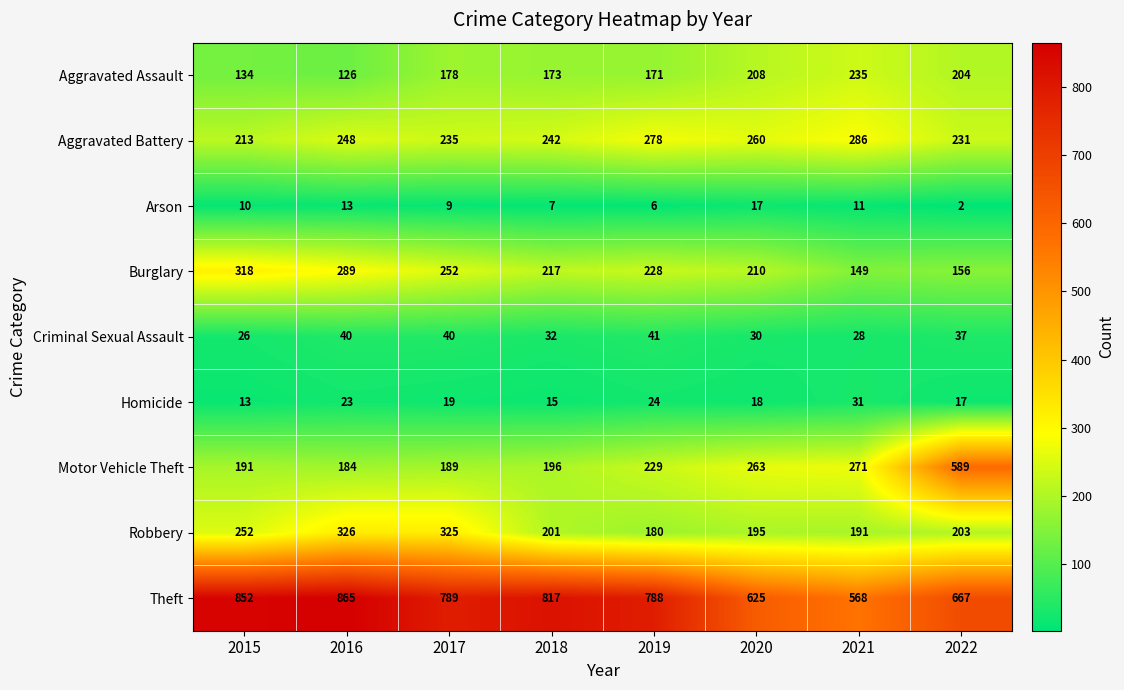

What is the total value across all series at 2019?

1945